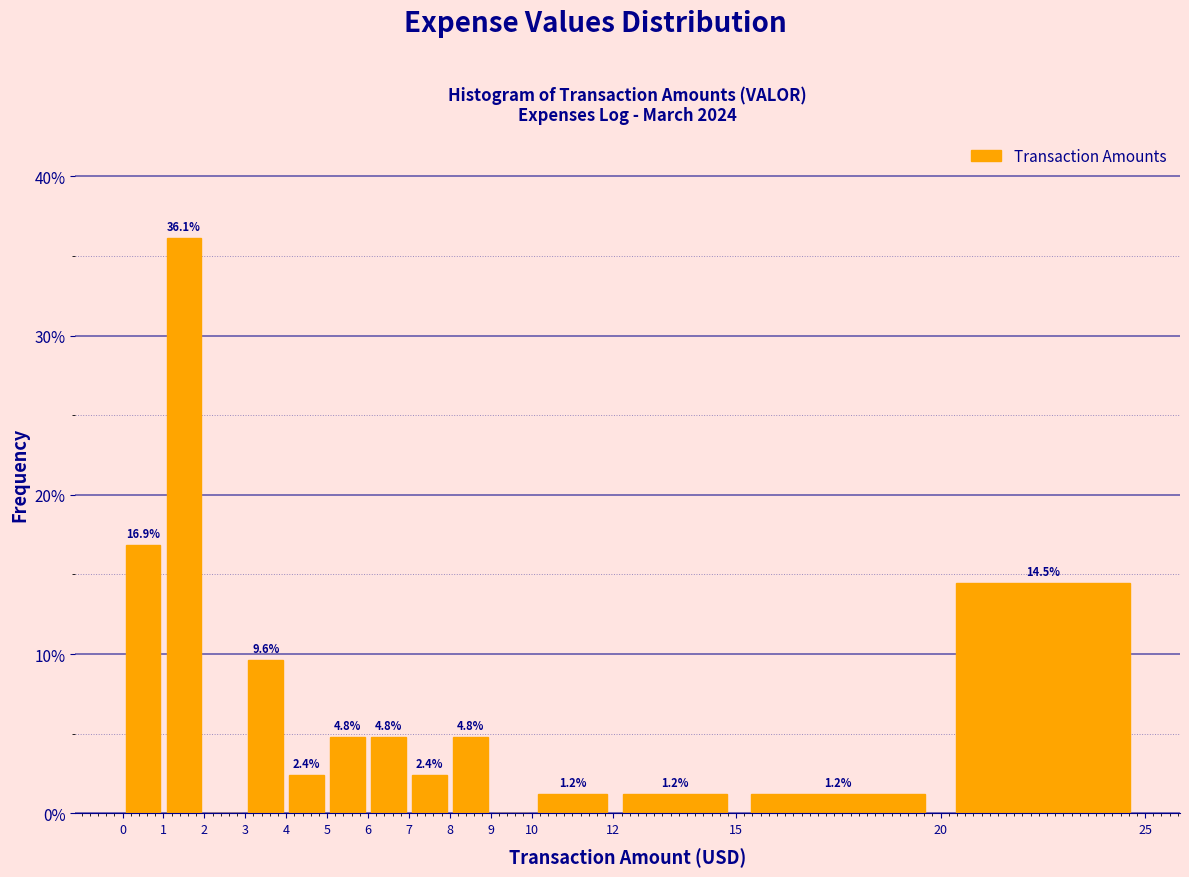

Which range on the x-axis has the tallest bar?

1 to 2